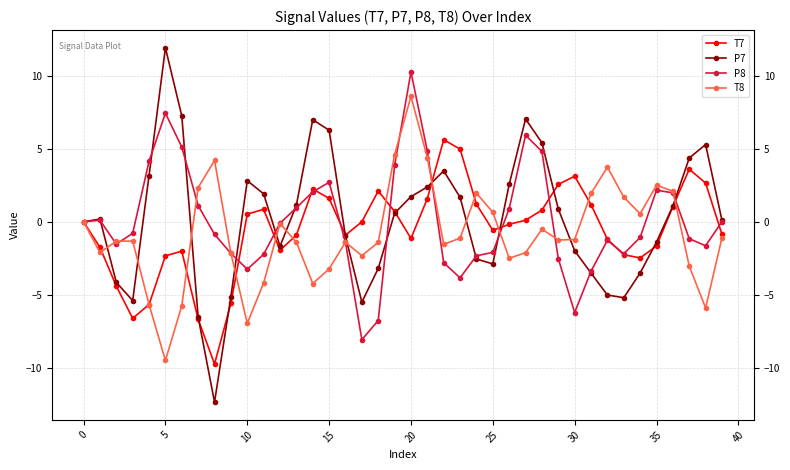

Which series has the widest spread of values?

P7